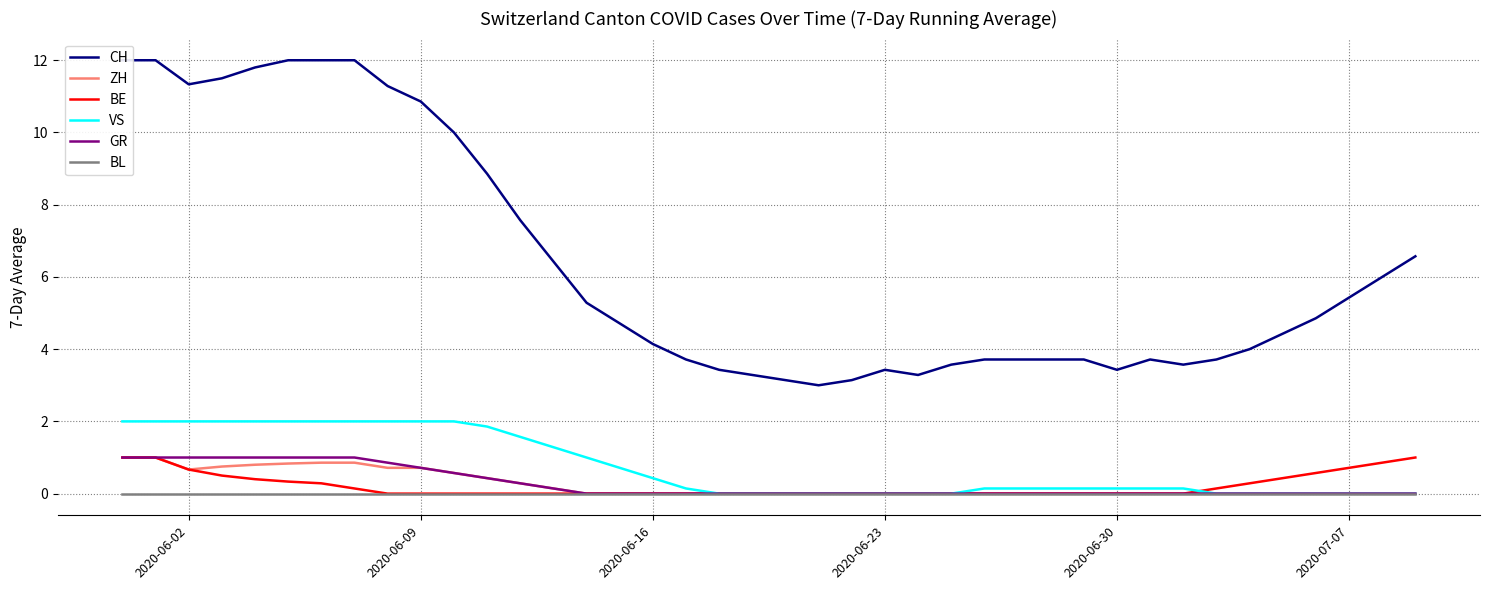

What is the highest value of the VS series?

2.0